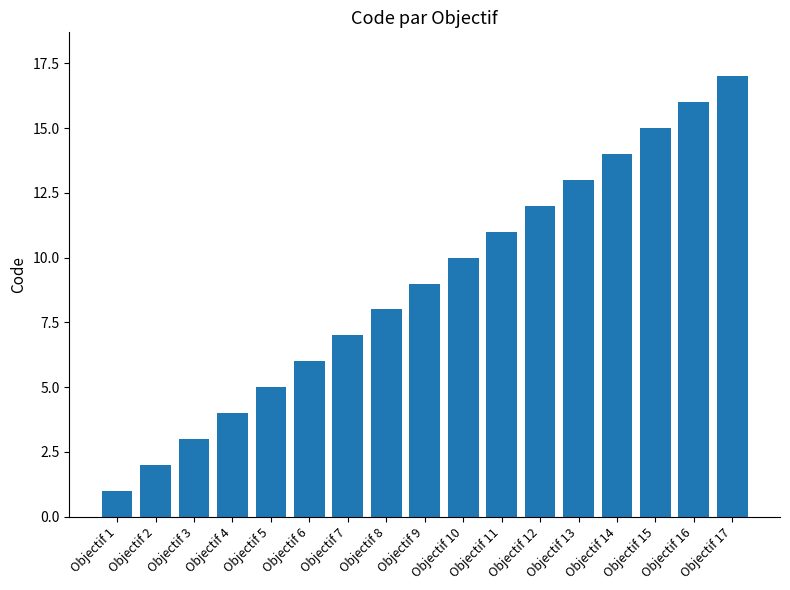

Reading left to right, transcribe all the data shown in this chart.

1	2	3	4	5	6	7	8	9	10	11	12	13	14	15	16	17